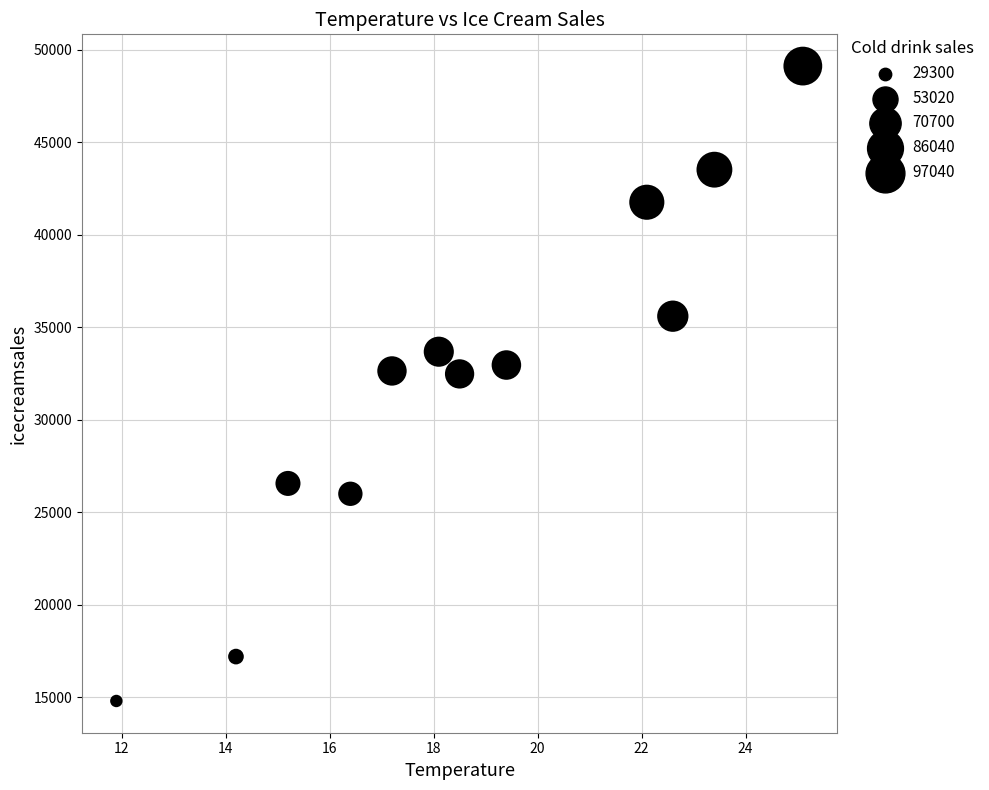

What is the range of Y values (max minus min)?

34320